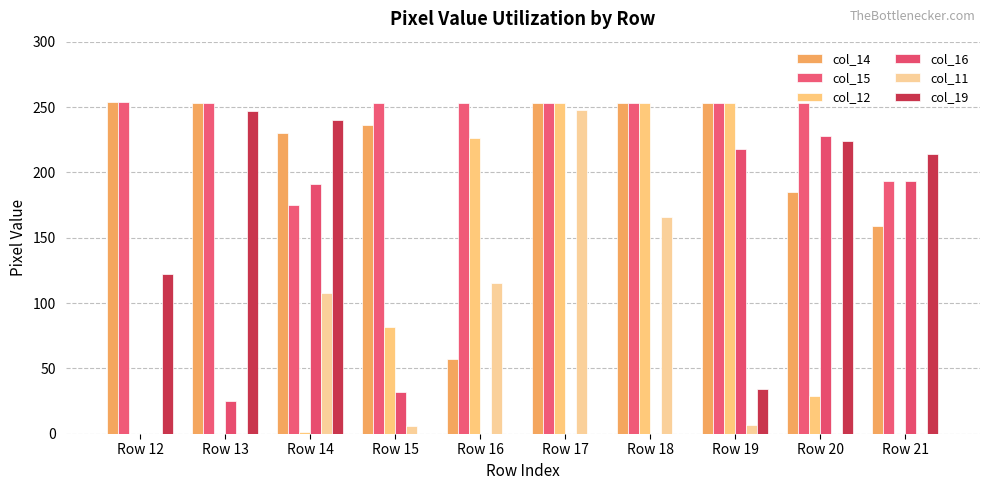

What is the total value across all series at Row 14?

945